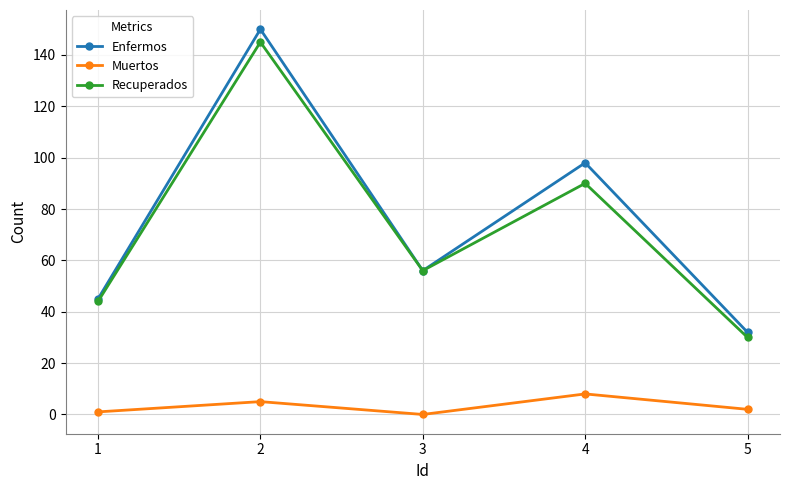

What is the difference between the Recuperados values at 4 and 1?

46